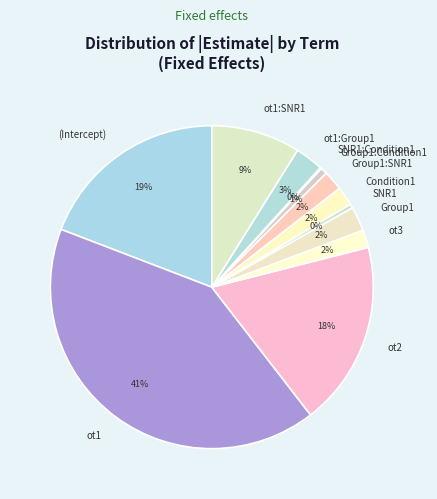

Between (Intercept) and SNR1, which is larger?

(Intercept)